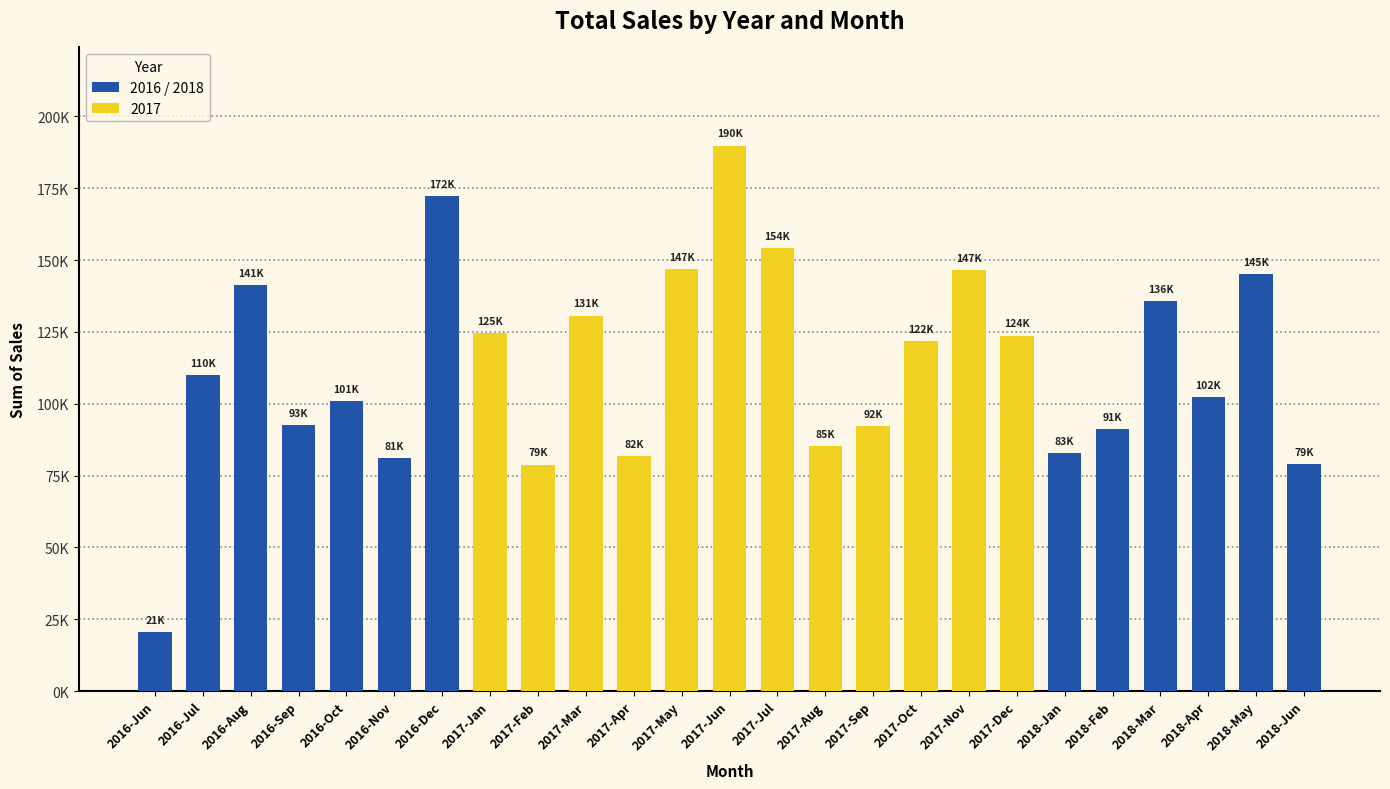

Which has a higher value, 2018-Jun or 2018-Mar?

2018-Mar